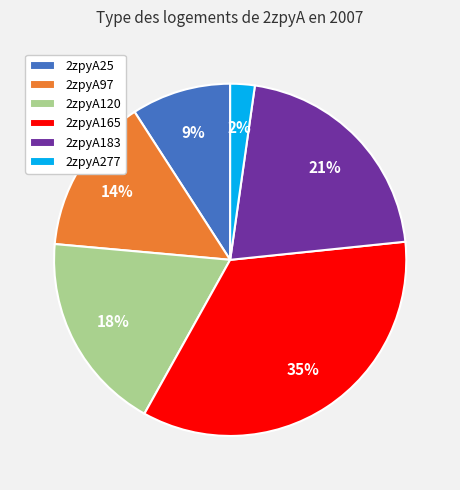

What percentage is the 2zpyA120 slice, to the nearest percent?

18%